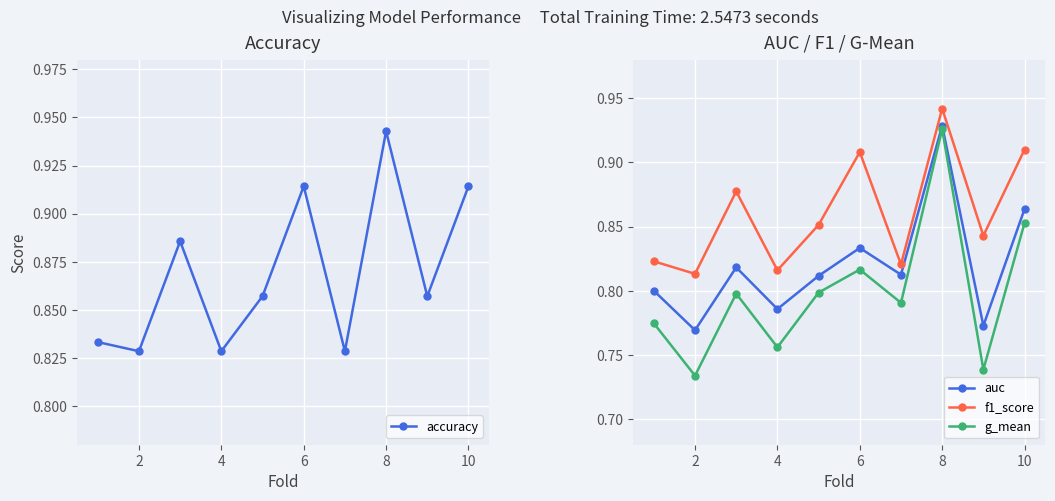

True or false: auc and f1_score cross at least once.

False